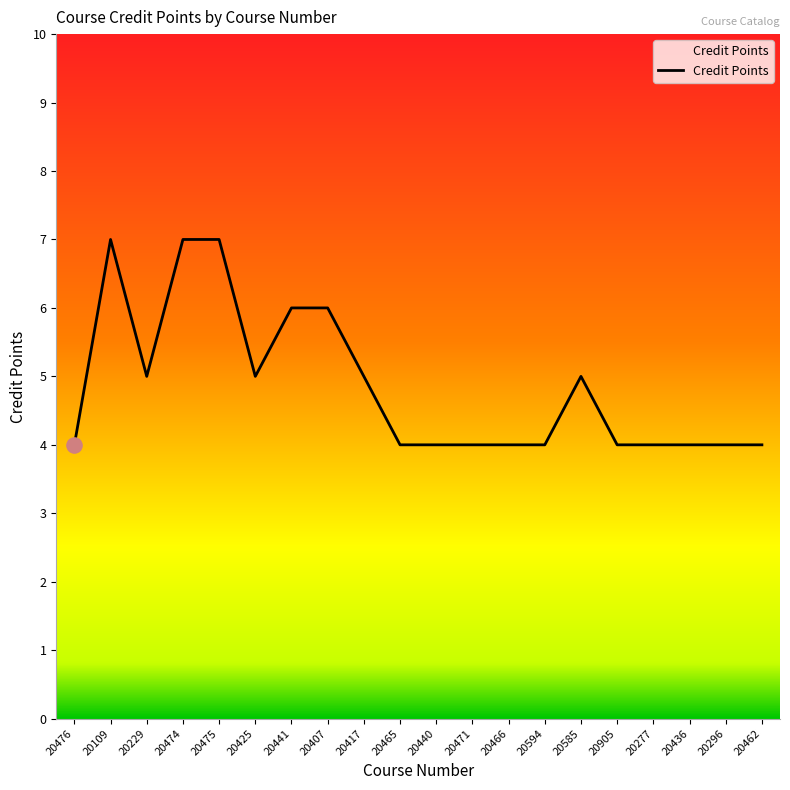

What is the change in value from 20229 to 20475?

+2